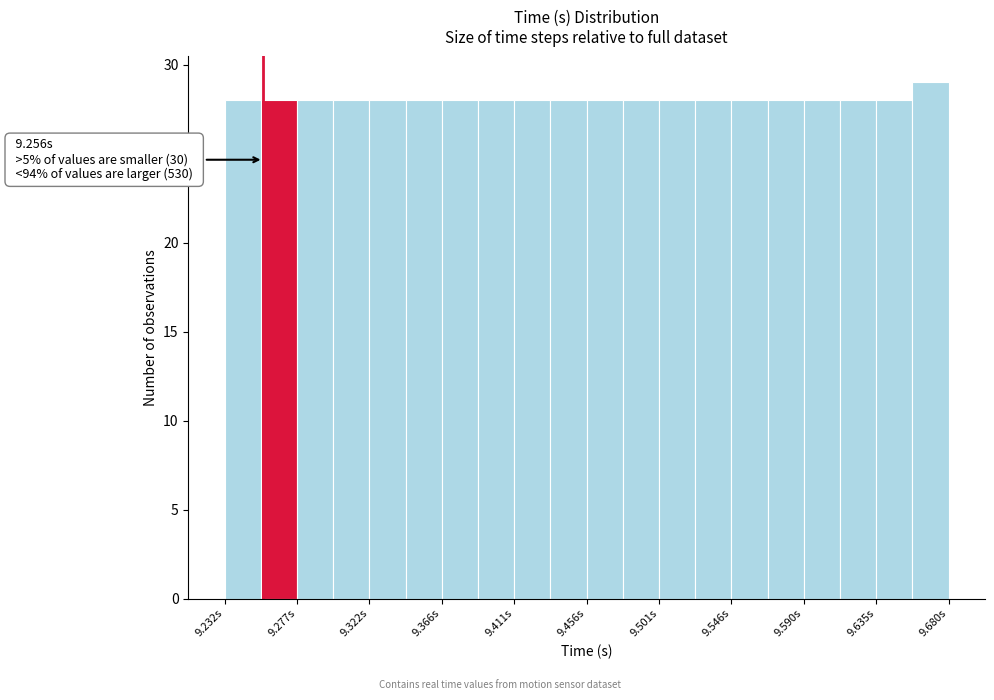

Over which range of the x-axis is the bar tallest?

9.660 to 9.680